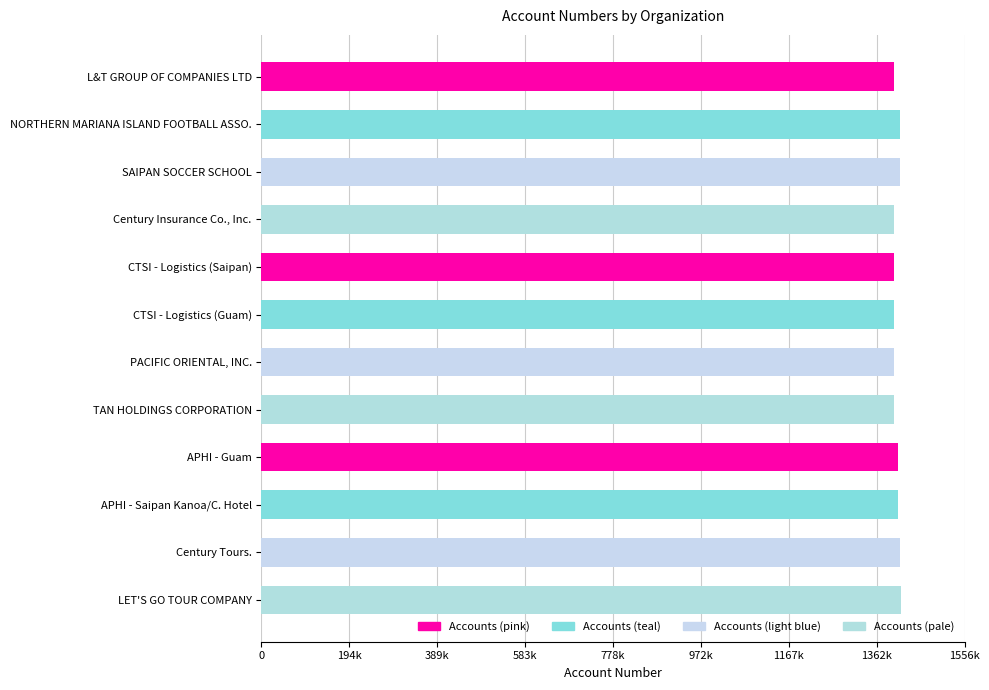

Are the bars horizontal?

Yes